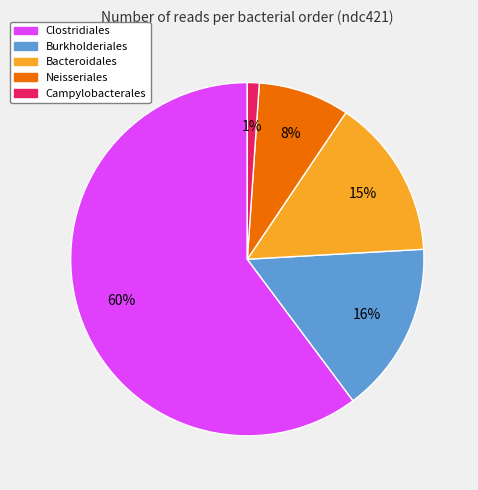

Rank the categories by value from highest to lowest.

Clostridiales, Burkholderiales, Bacteroidales, Neisseriales, Campylobacterales